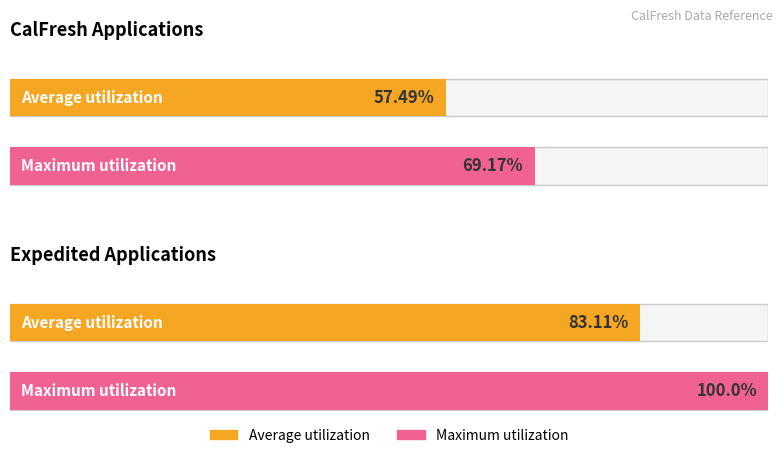

Which series has the largest range (max minus min)?

Maximum utilization